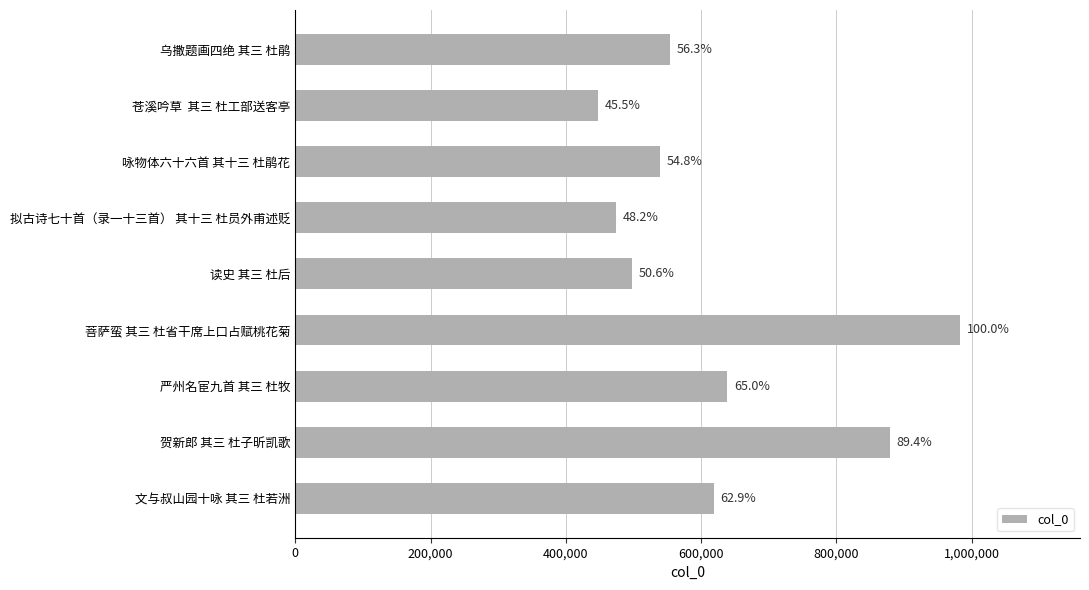

How many bars are there in total?

9